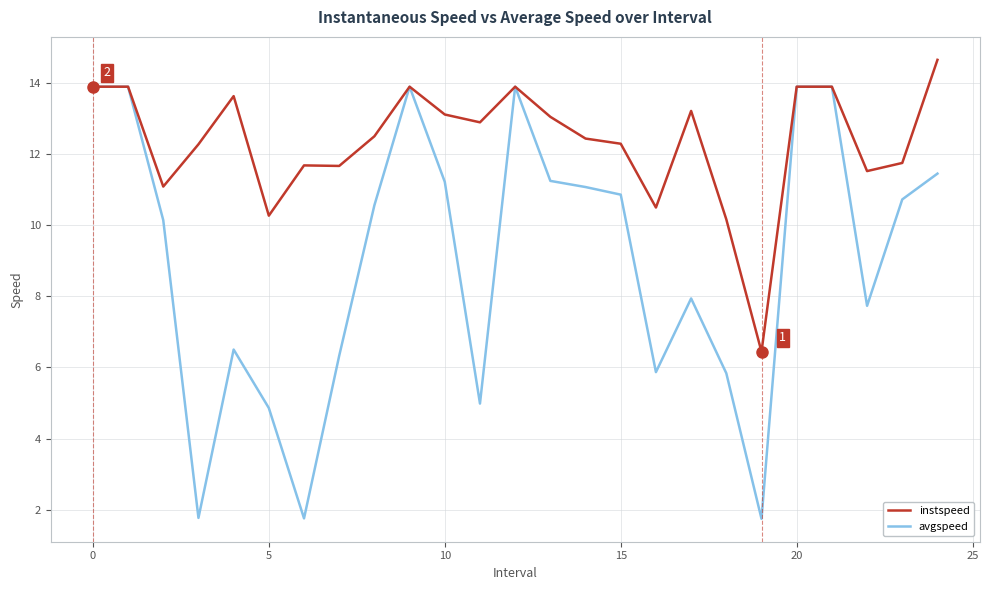

How many values in the avgspeed series are below 10?

11